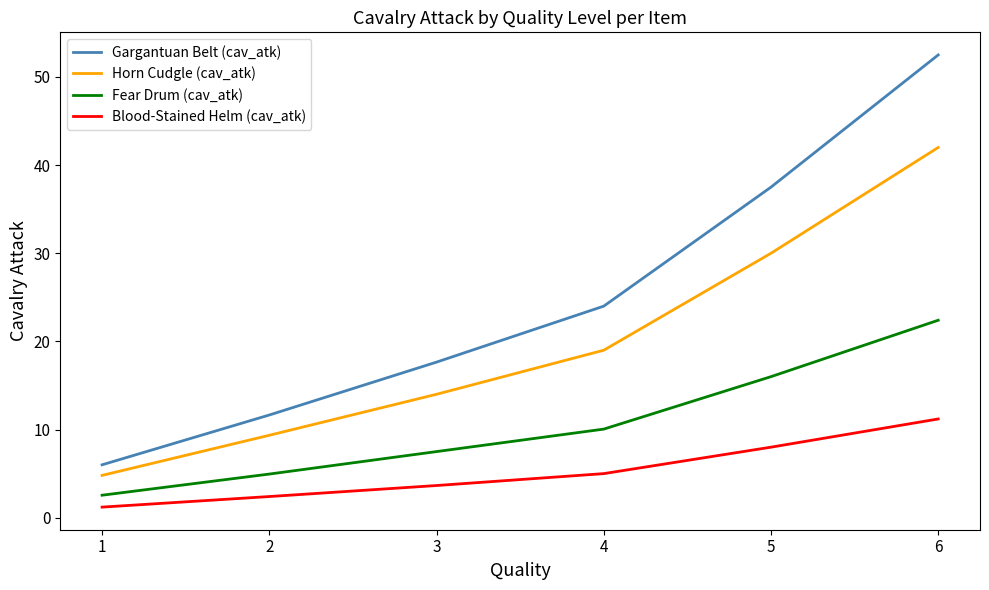

List the labels in order of Blood-Stained Helm (cav_atk) value, largest first.

6, 5, 4, 3, 2, 1